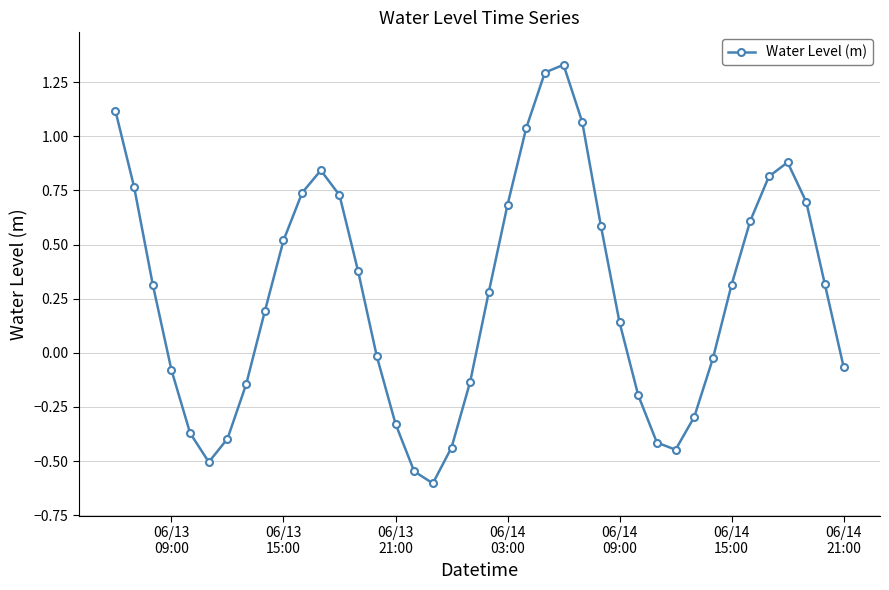

How many lines are shown in the chart?

1